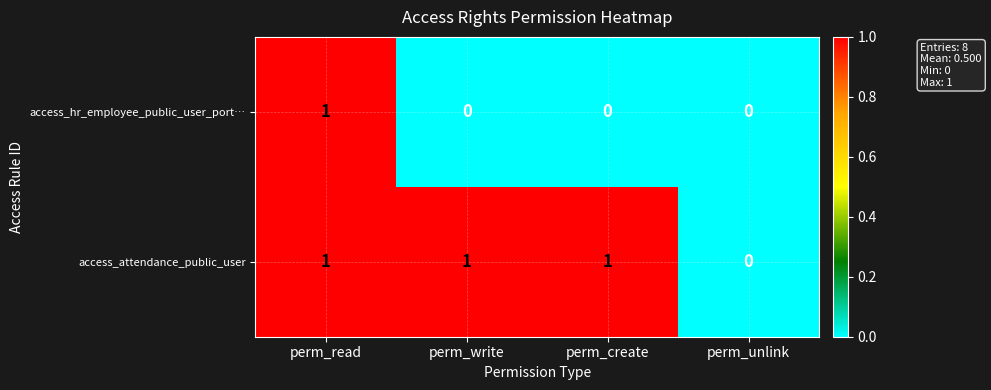

Is it true that access_attendance_public_user equals 1 at perm_write?

True